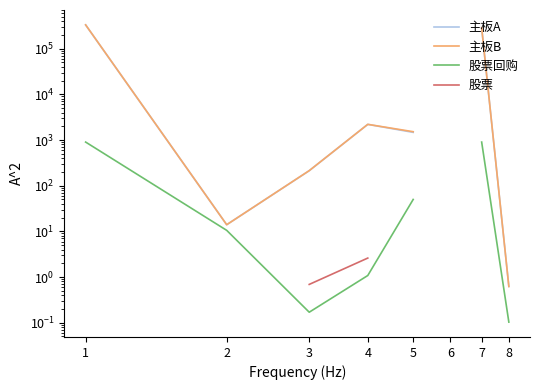

Is the value of 股票回购 at 7 greater than the value of 主板B at 4?

No